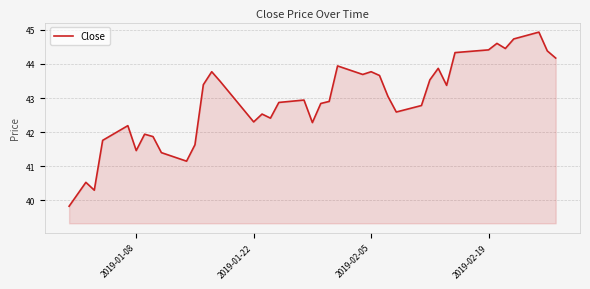

What is the minimum value shown in the chart?

39.8